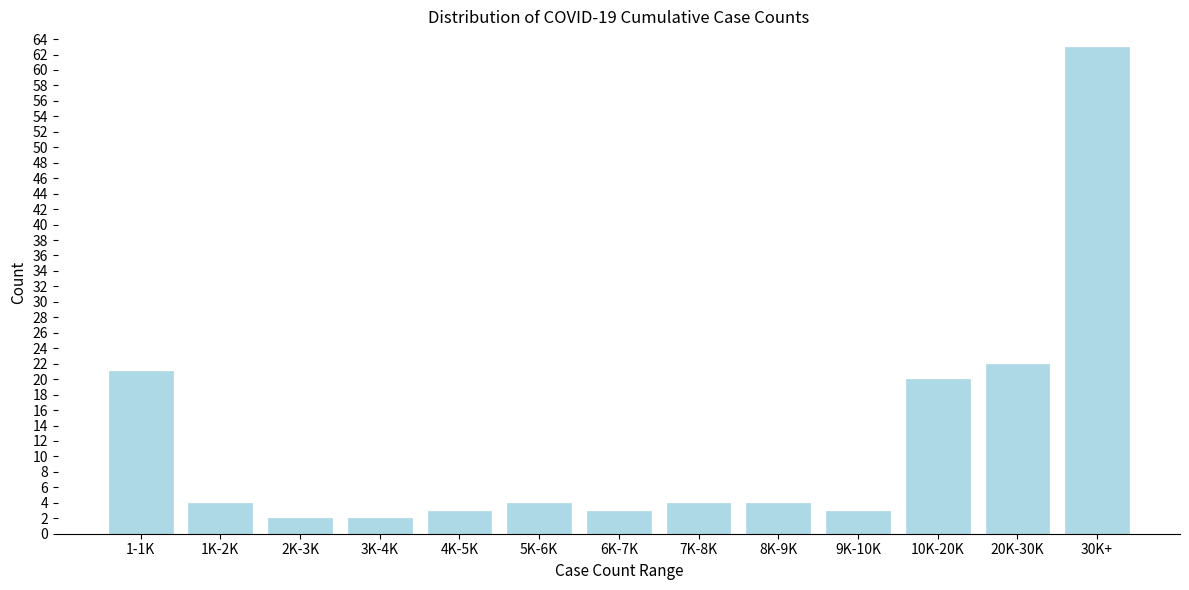

Reading left to right, transcribe all the data shown in this chart.

1-1K=21	1K-2K=4	2K-3K=2	3K-4K=2	4K-5K=3	5K-6K=4	6K-7K=3	7K-8K=4	8K-9K=4	9K-10K=3	10K-20K=20	20K-30K=22	30K+=63